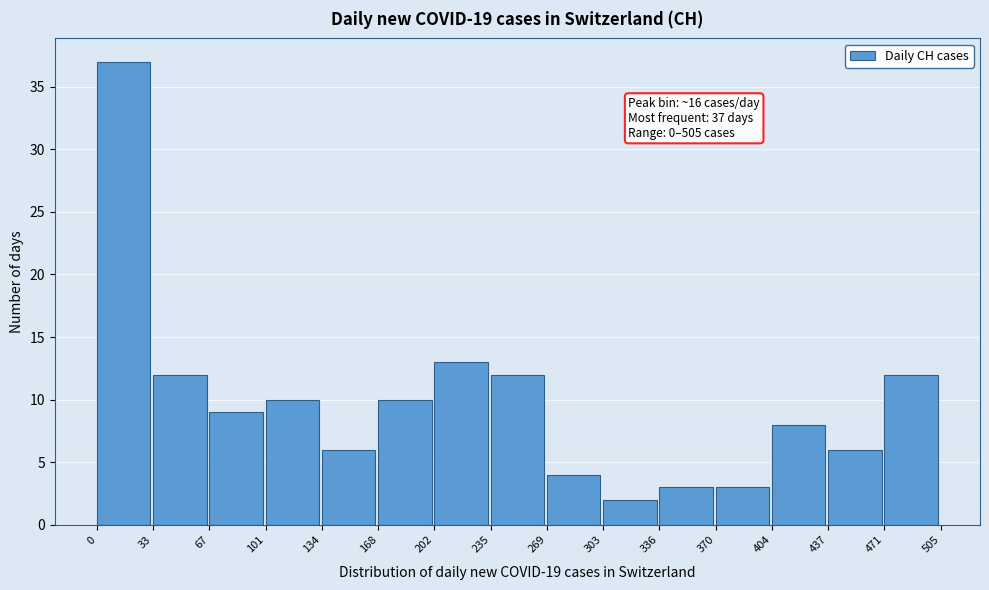

Which range on the x-axis has the tallest bar?

0 to 33